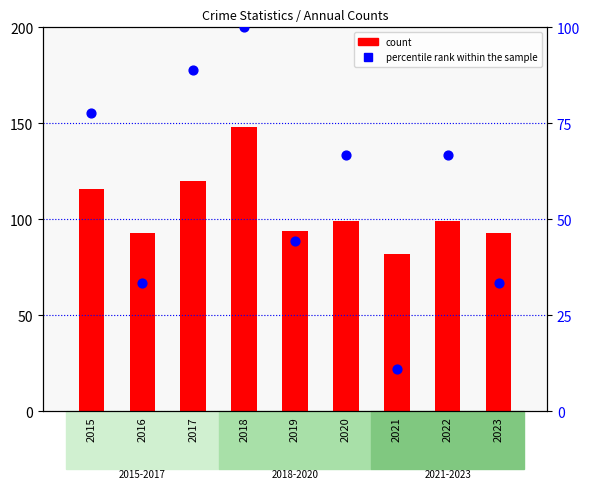

At how many categories does at least one series exceed 57?

9